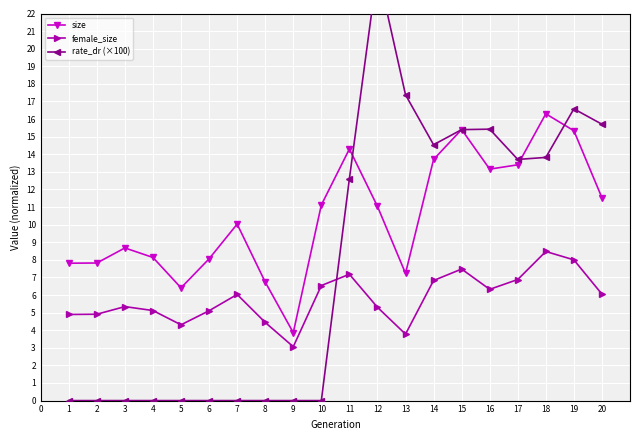

Is the value of size at 19 greater than the value of female_size at 10?

Yes